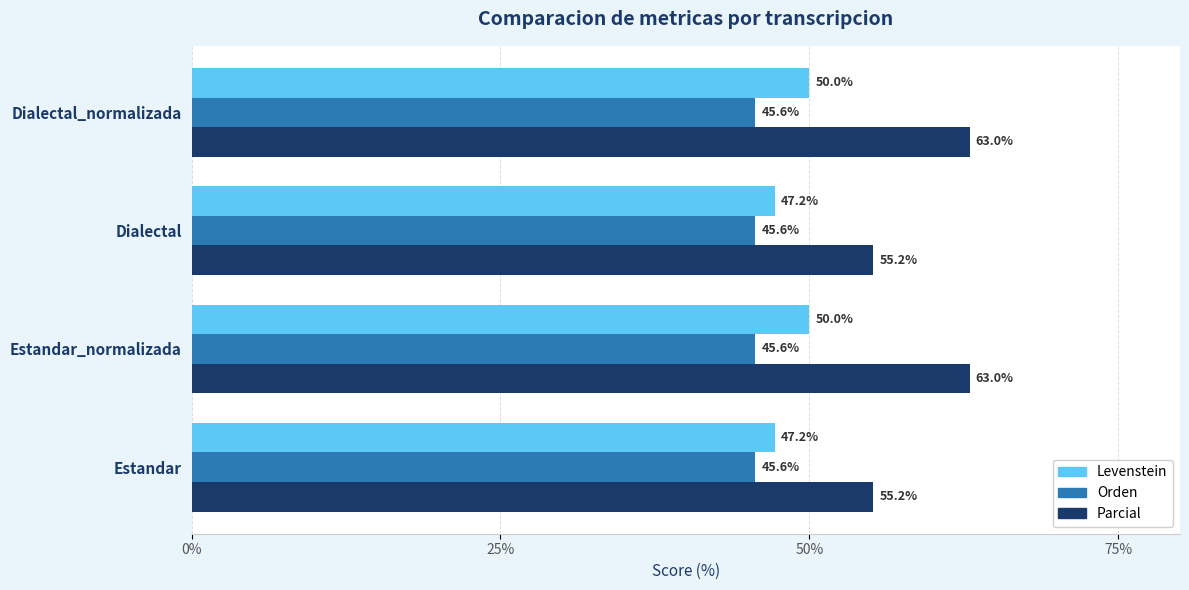

What is the minimum value for Parcial?

55.2